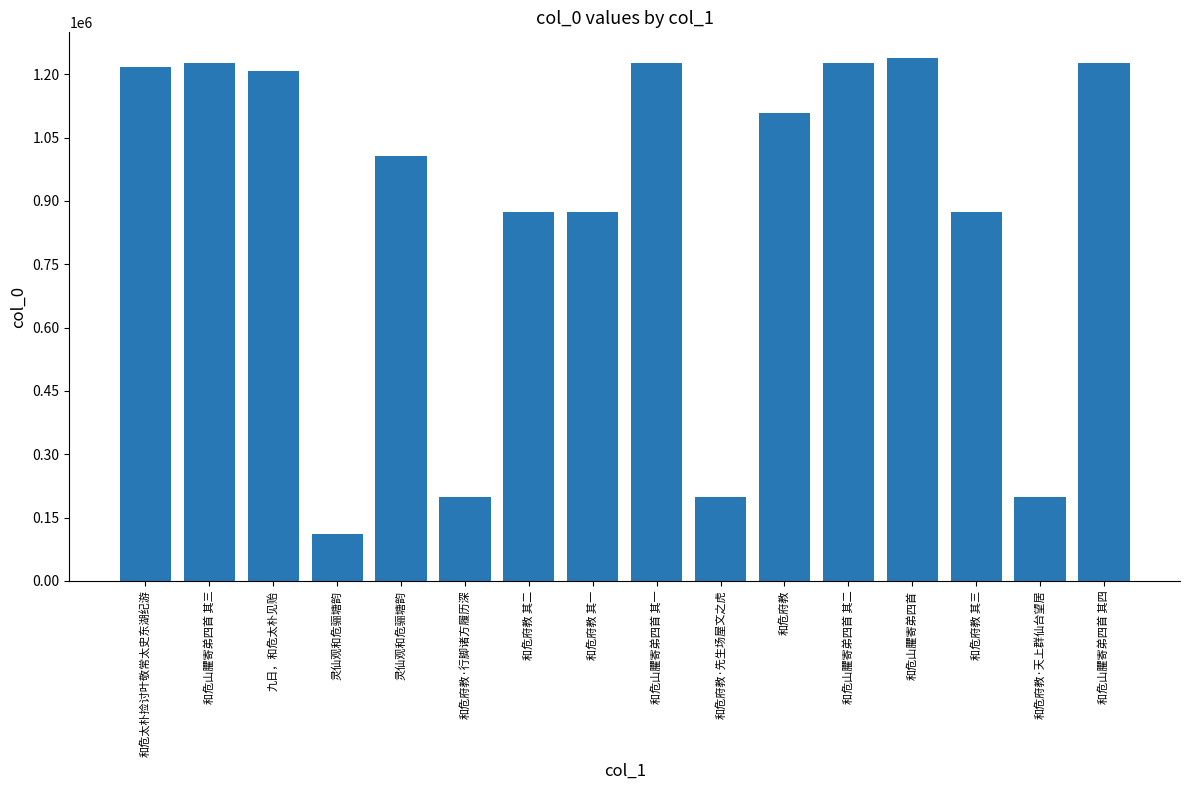

How many bars are there in total?

16